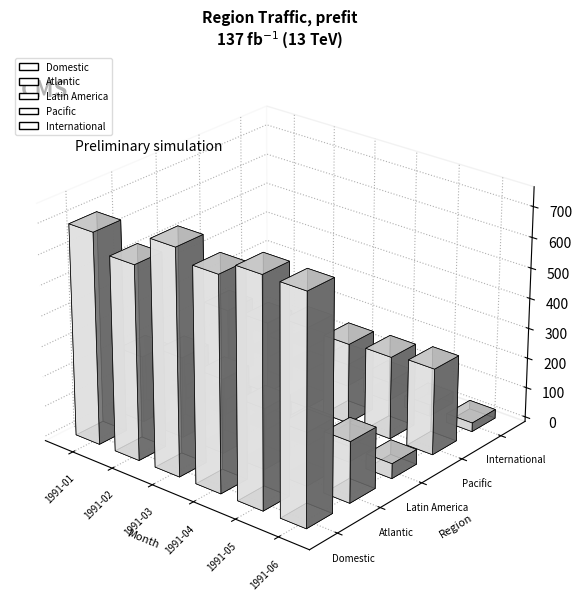

At which label is International closest to 55?

1991-04